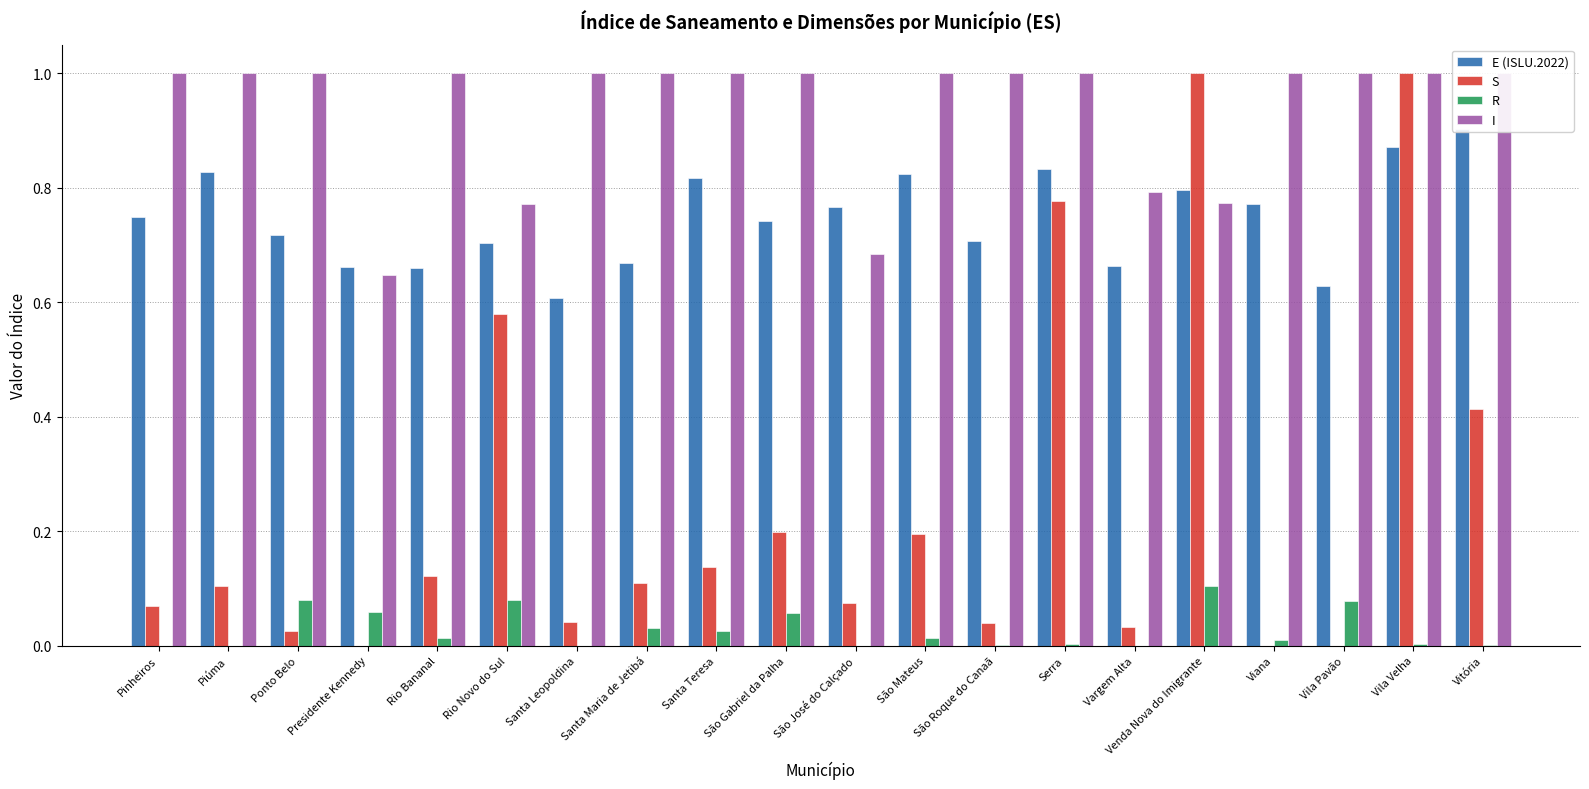

What is the sum of all R values?

0.6